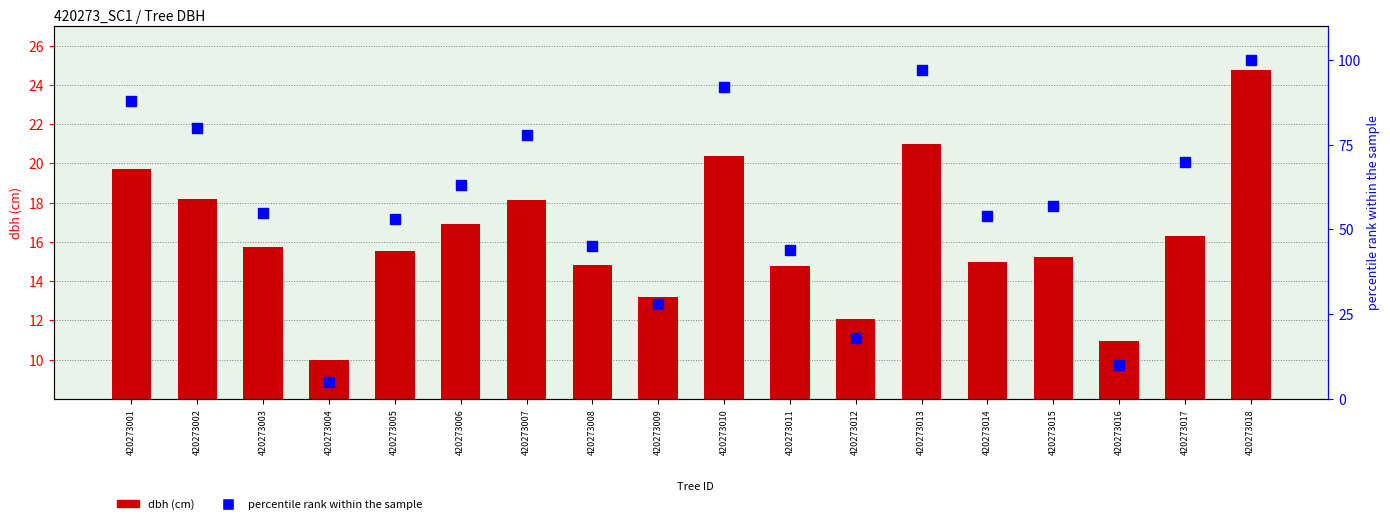

What is the sum of all dbh (cm) values?

292.9